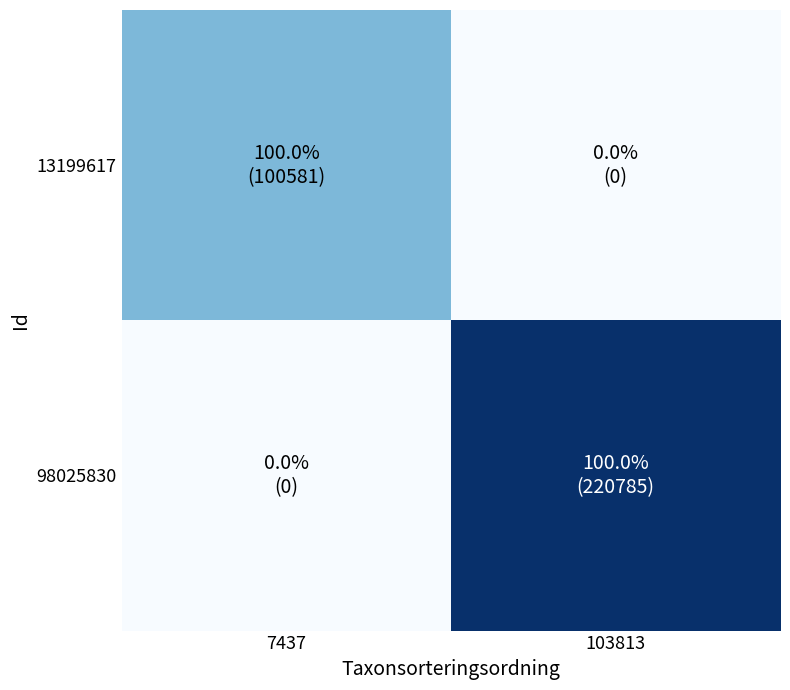

At which category is the sum across all series the highest?

103813